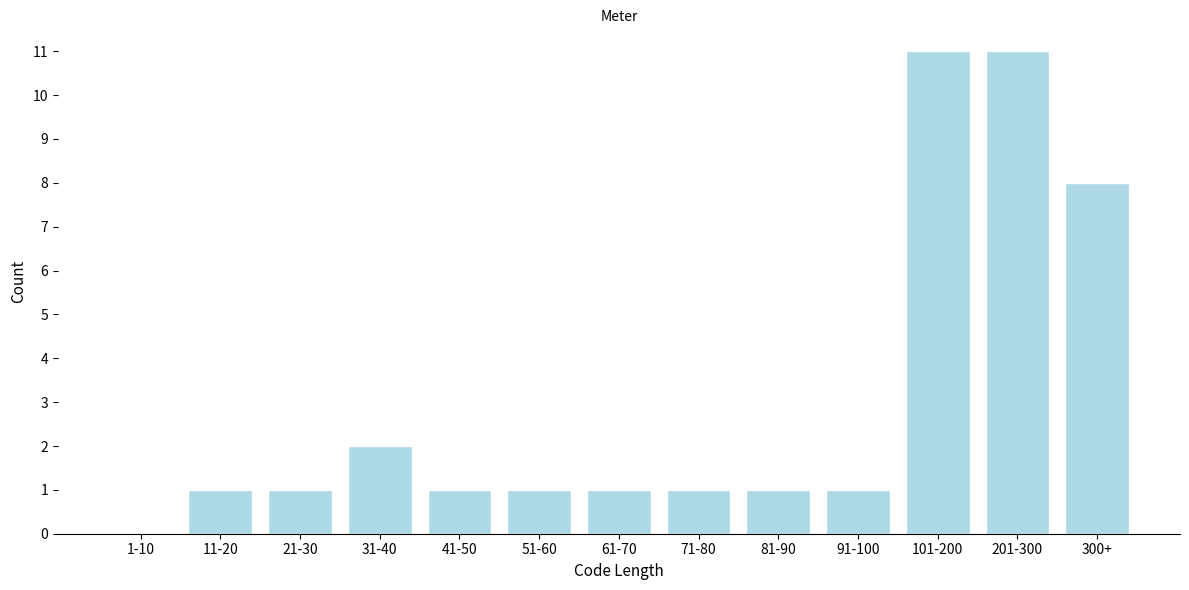

Reading left to right, transcribe all the data shown in this chart.

1-10=0	11-20=1	21-30=1	31-40=2	41-50=1	51-60=1	61-70=1	71-80=1	81-90=1	91-100=1	101-200=11	201-300=11	300+=8